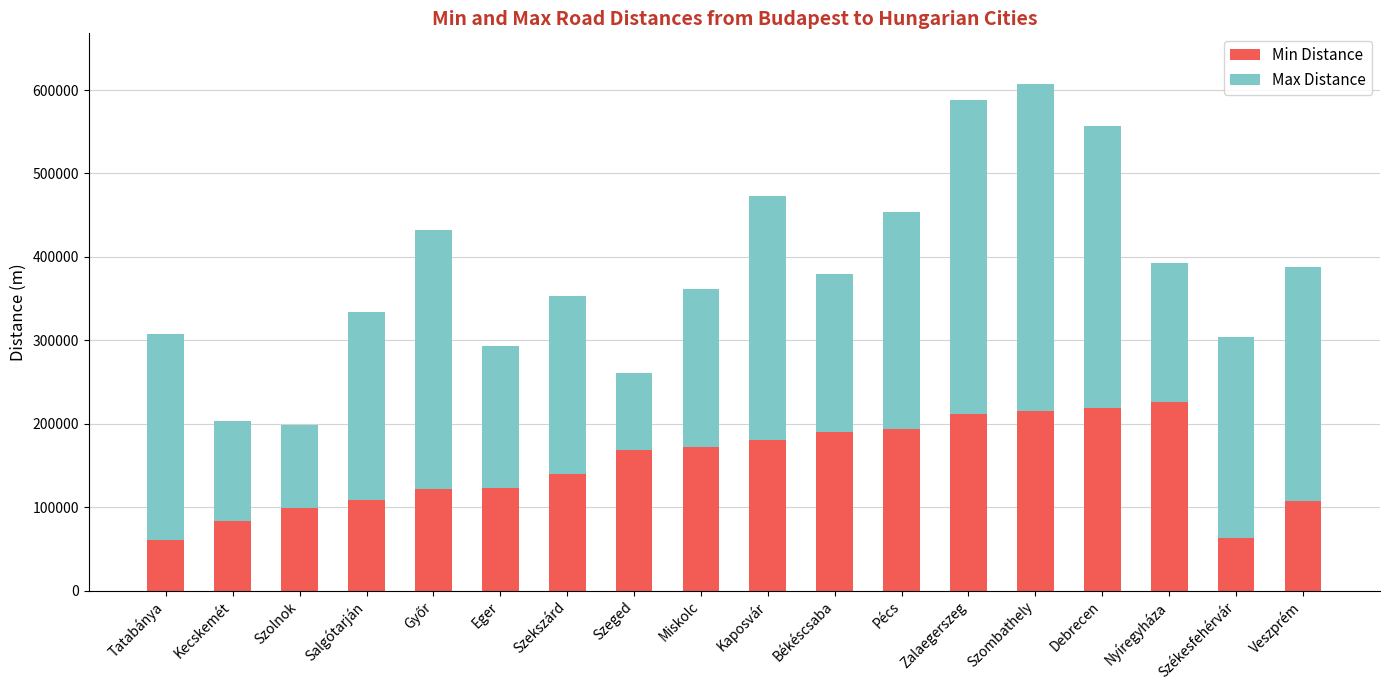

What is the minimum value for Min Distance?

60099.5